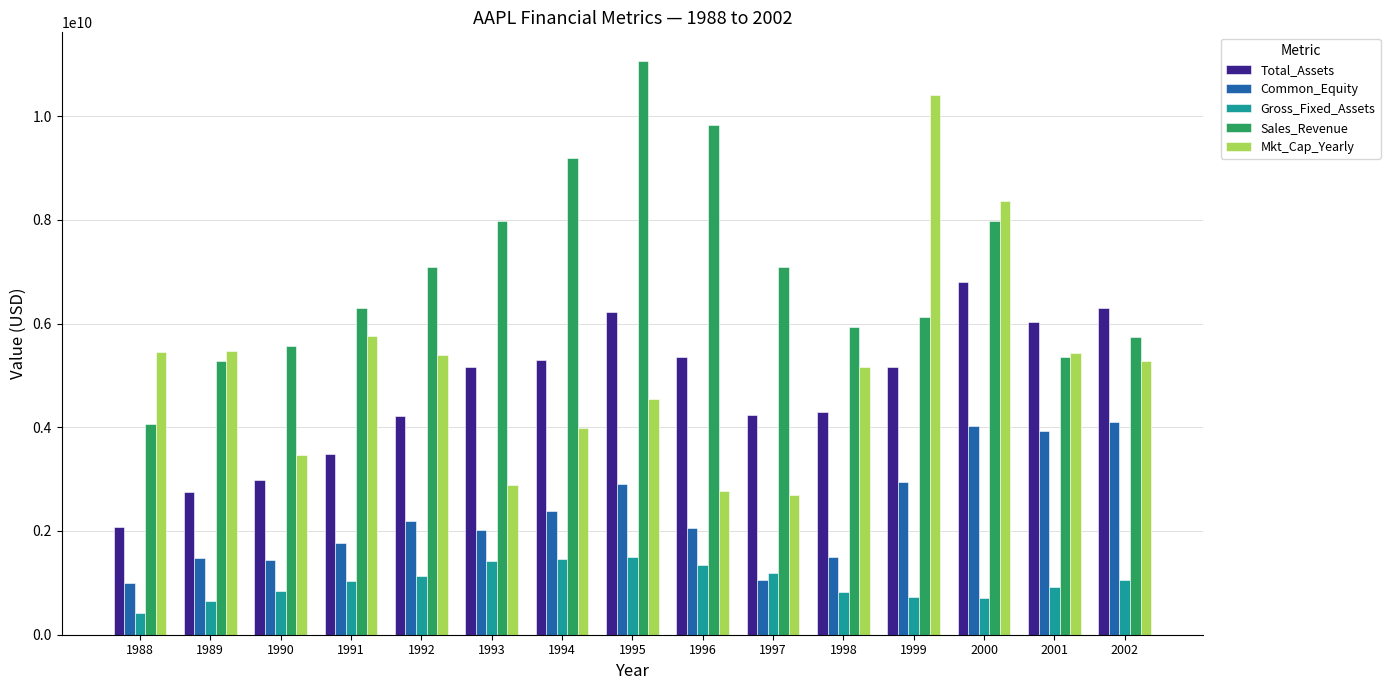

At which category is the sum across all series the highest?

2000